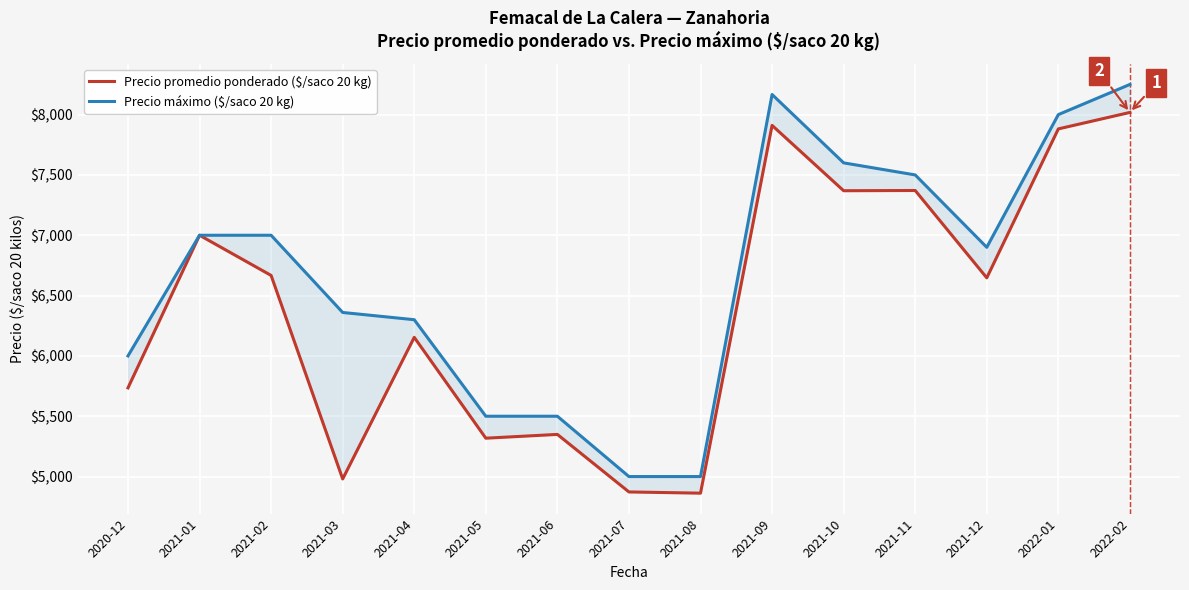

List the labels in order of Precio máximo ($/saco 20 kg) value, smallest first.

2021-07, 2021-08, 2021-05, 2021-06, 2020-12, 2021-04, 2021-03, 2021-12, 2021-01, 2021-02, 2021-11, 2021-10, 2022-01, 2021-09, 2022-02